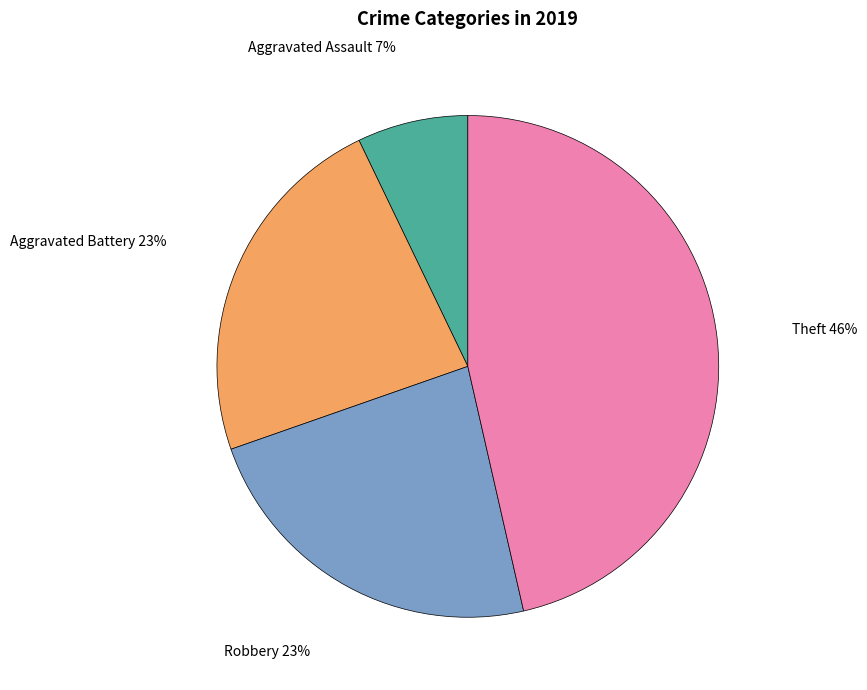

Count the number of slices in the pie.

4